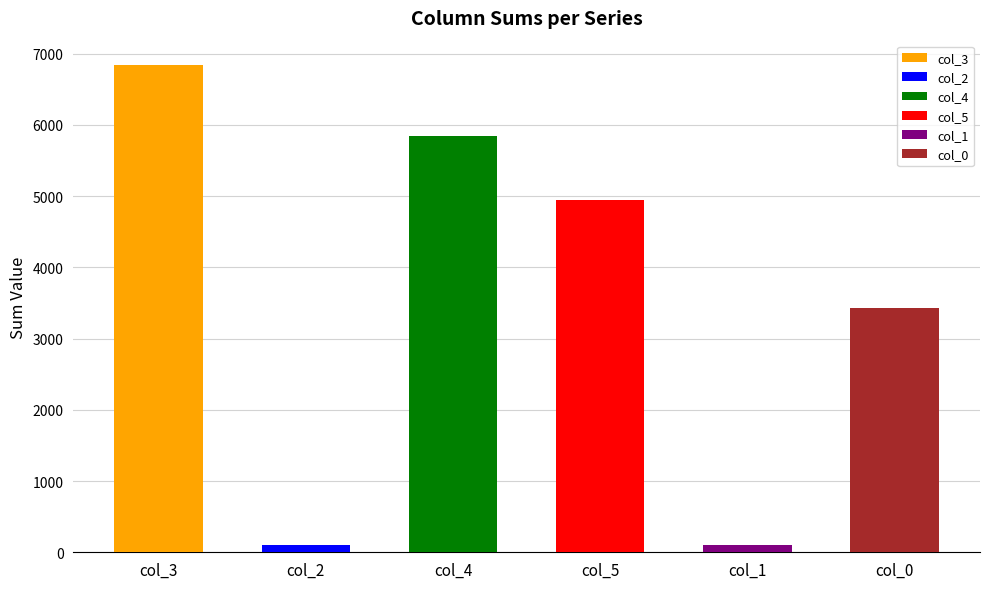

What are all the series names shown in the legend?

col_3, col_2, col_4, col_5, col_1, col_0